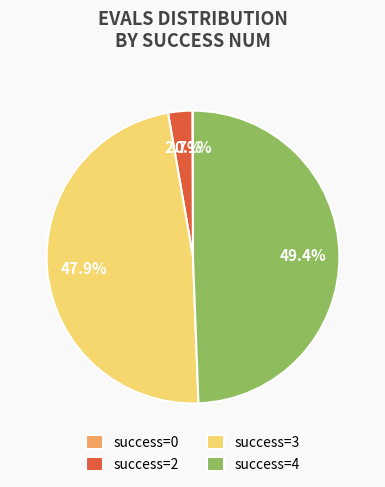

Does any single category account for the majority?

No